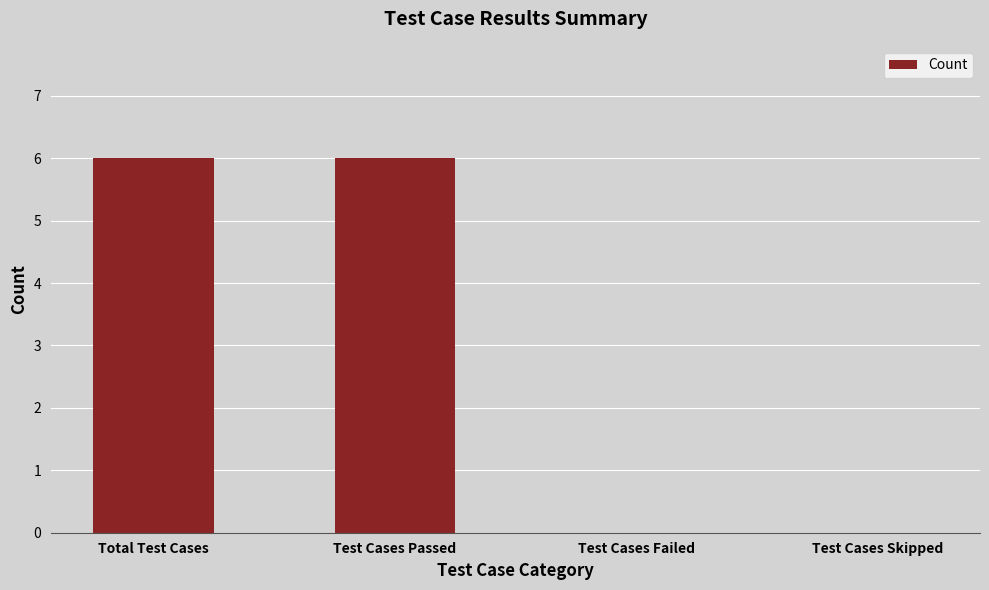

Reading left to right, list all the values displayed in this chart.

6	6	0	0